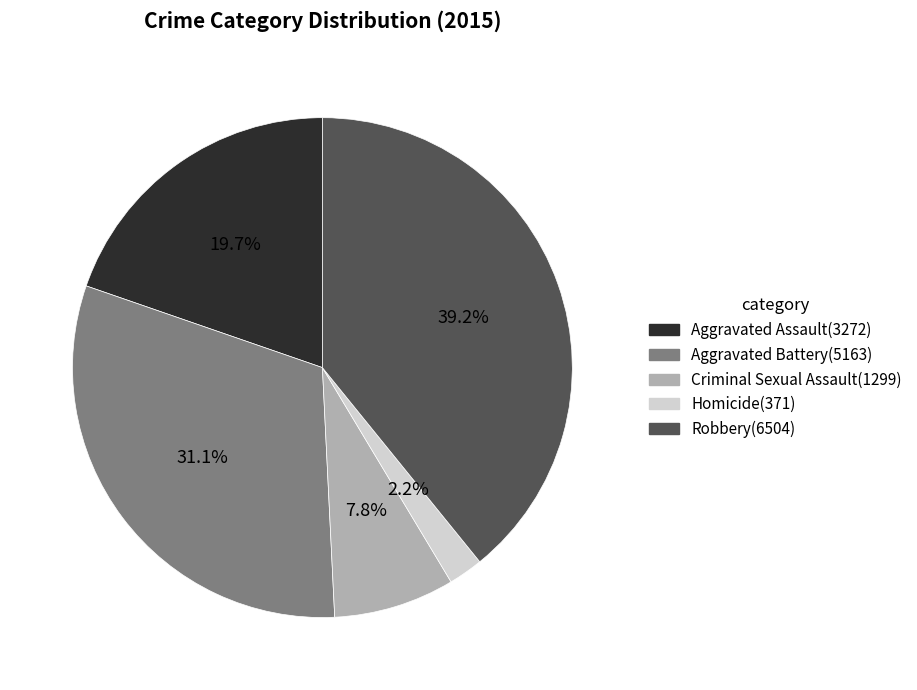

Is Aggravated Battery the majority of the pie?

No